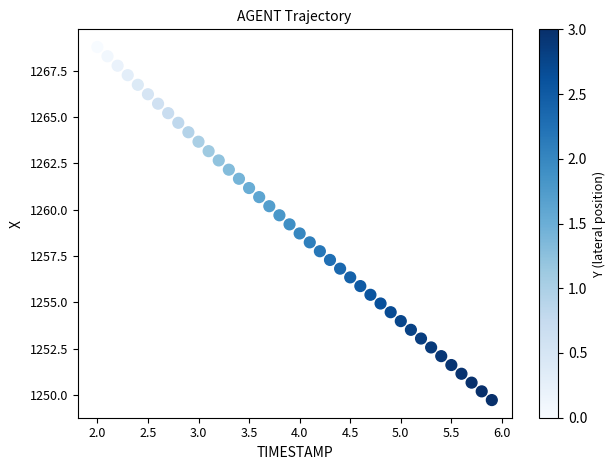

What is the range of X values (max minus min)?

3.9